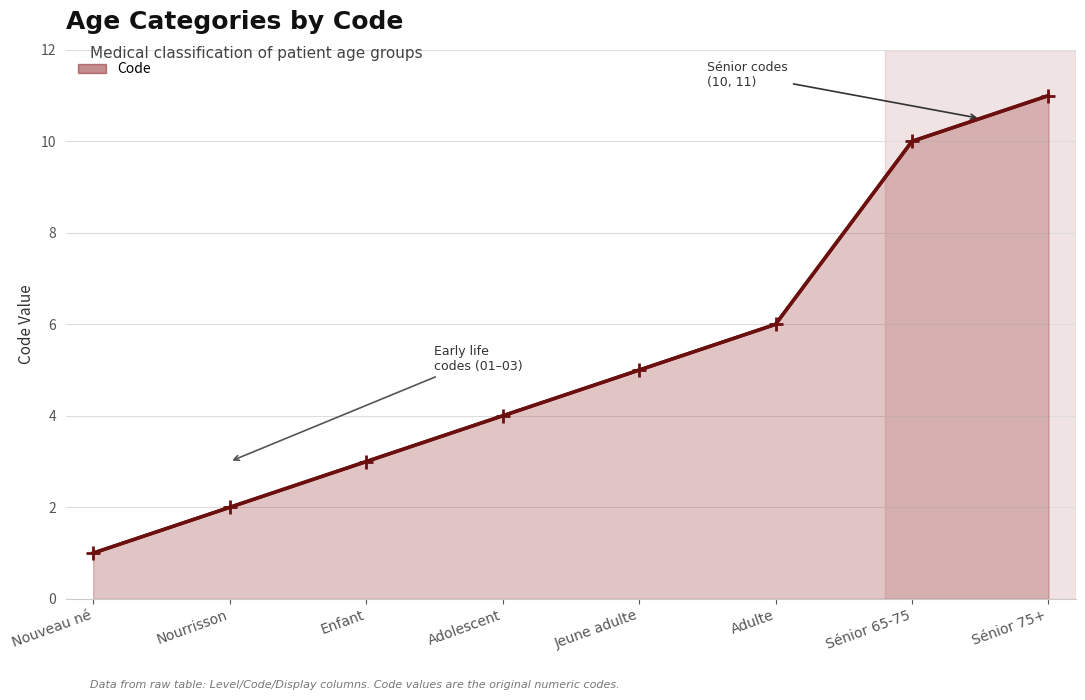

How many series are shown in this chart?

1